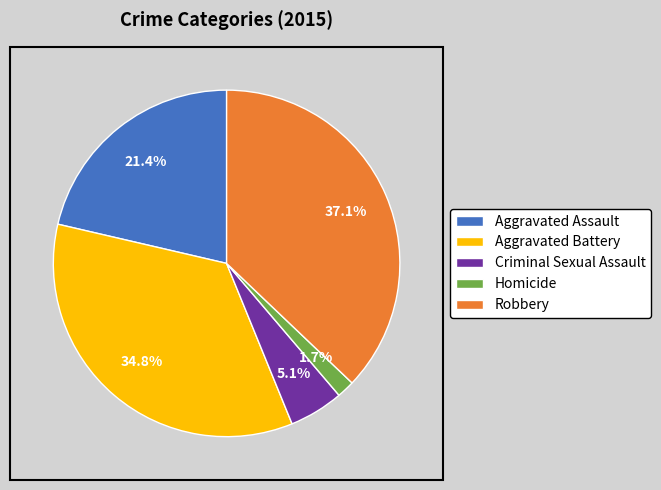

Rank the categories by value from lowest to highest.

Homicide, Criminal Sexual Assault, Aggravated Assault, Aggravated Battery, Robbery